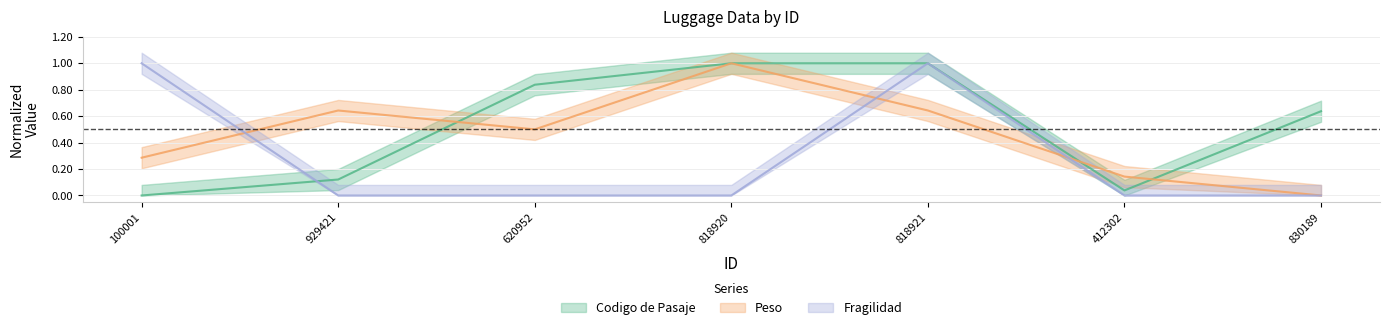

Which series has the largest range (max minus min)?

Codigo de Pasaje